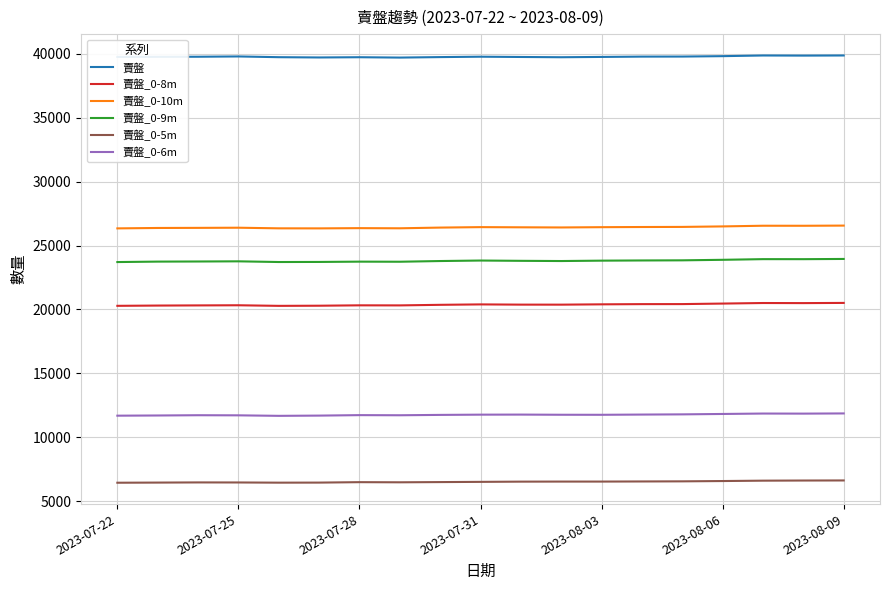

What is the difference between the maximum and minimum values in the 賣盤_0-9m series?

243